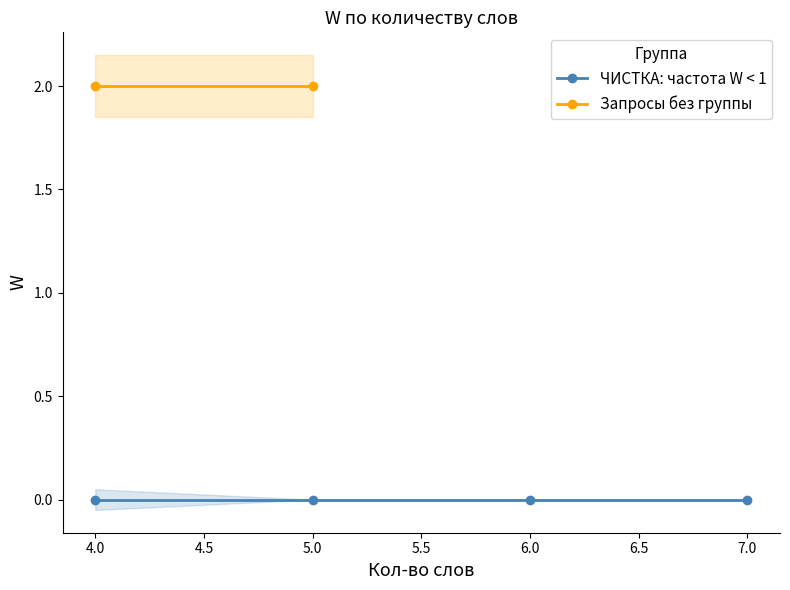

What is the label of the 4th point from the left?

7.0